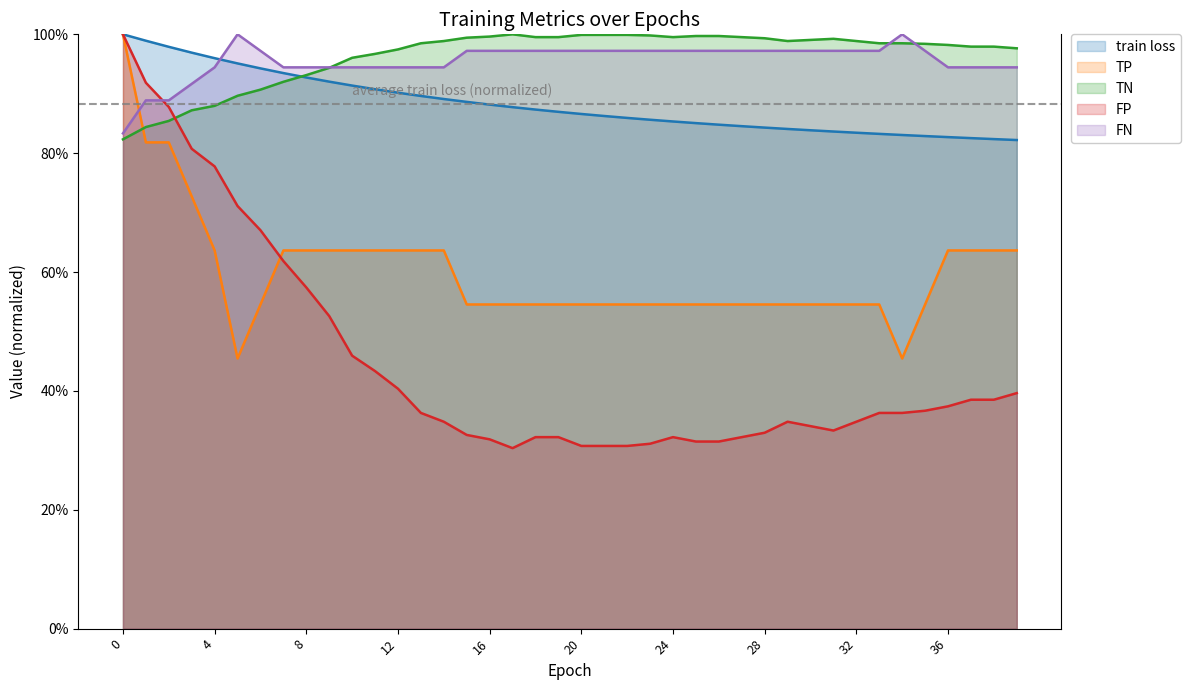

True or false: train loss has more than 1 points higher than both neighbors.

False